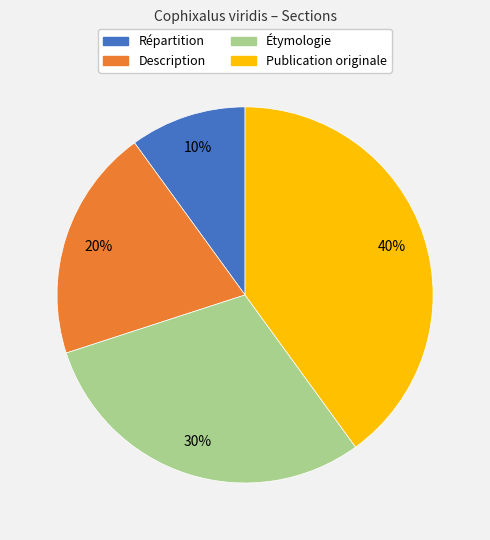

Count the number of slices in the pie.

4